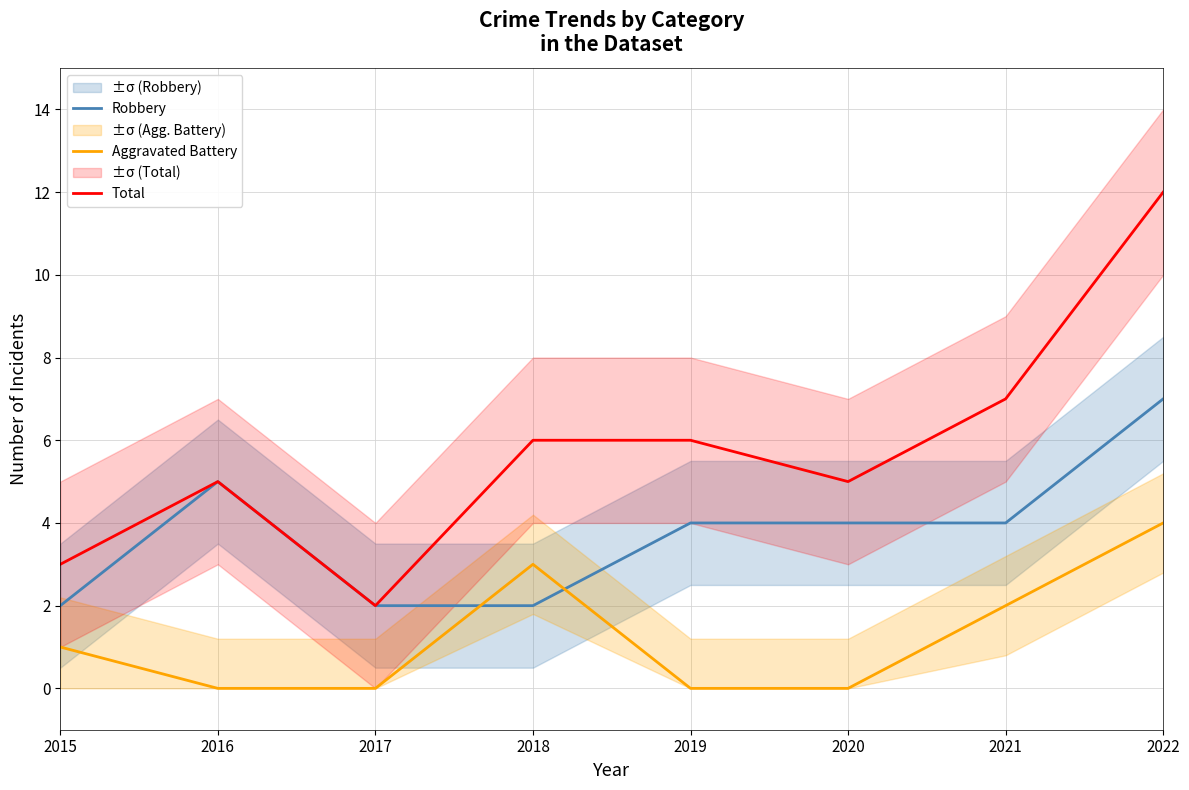

How many values in the Total series exceed 6?

2